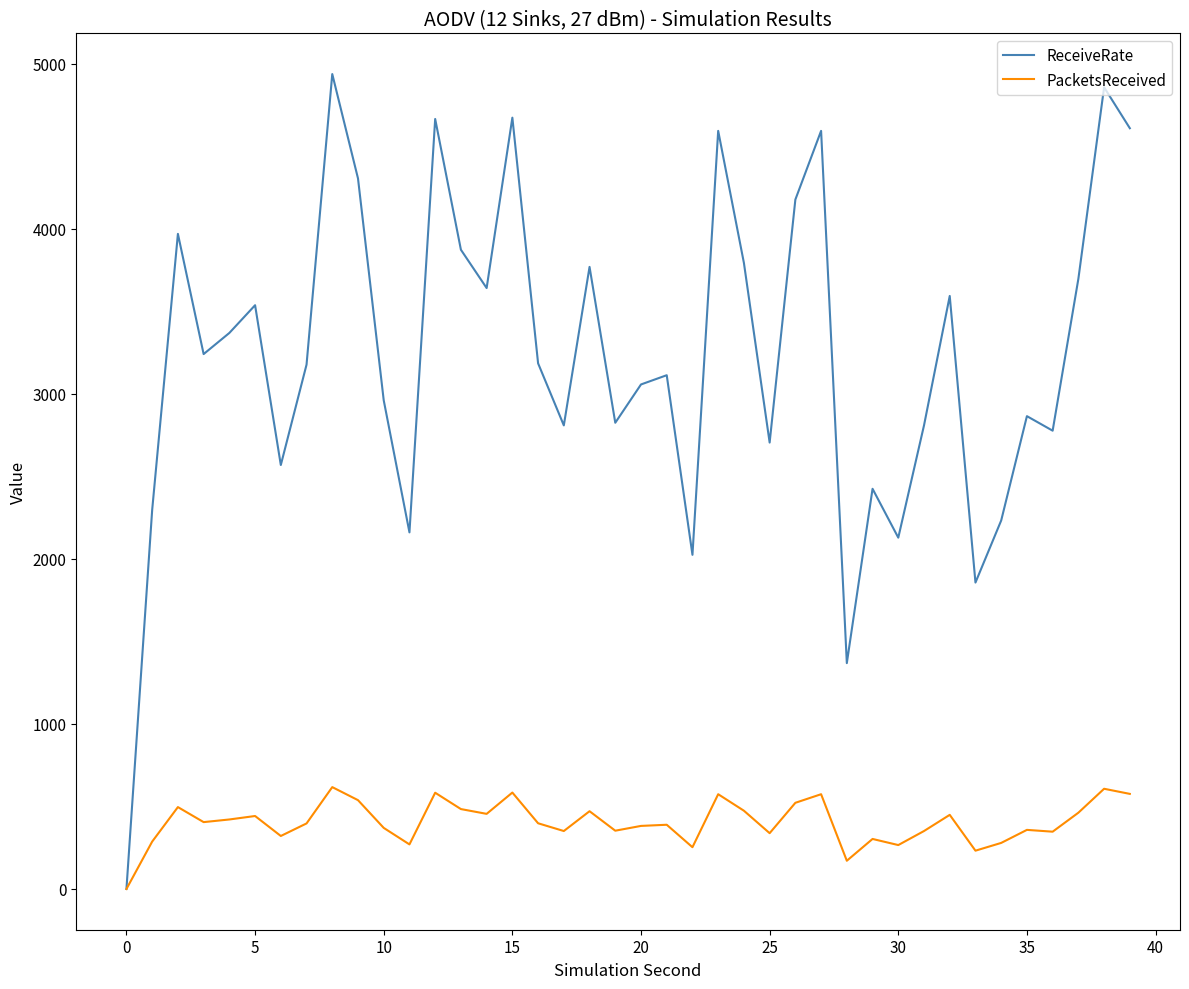

Rank the series by their average value, from highest to lowest.

ReceiveRate, PacketsReceived